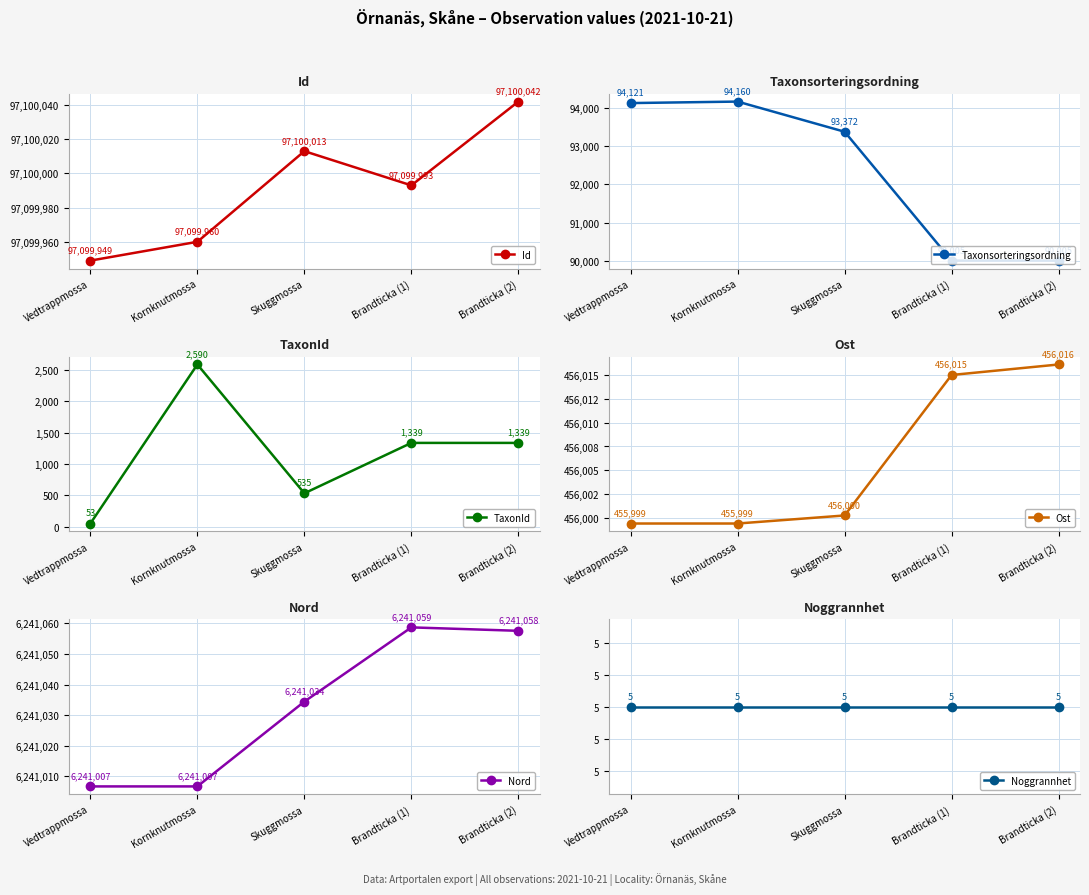

Rank the categories by TaxonId value from lowest to highest.

Vedtrappmossa, Skuggmossa, Brandticka (1), Brandticka (2), Kornknutmossa